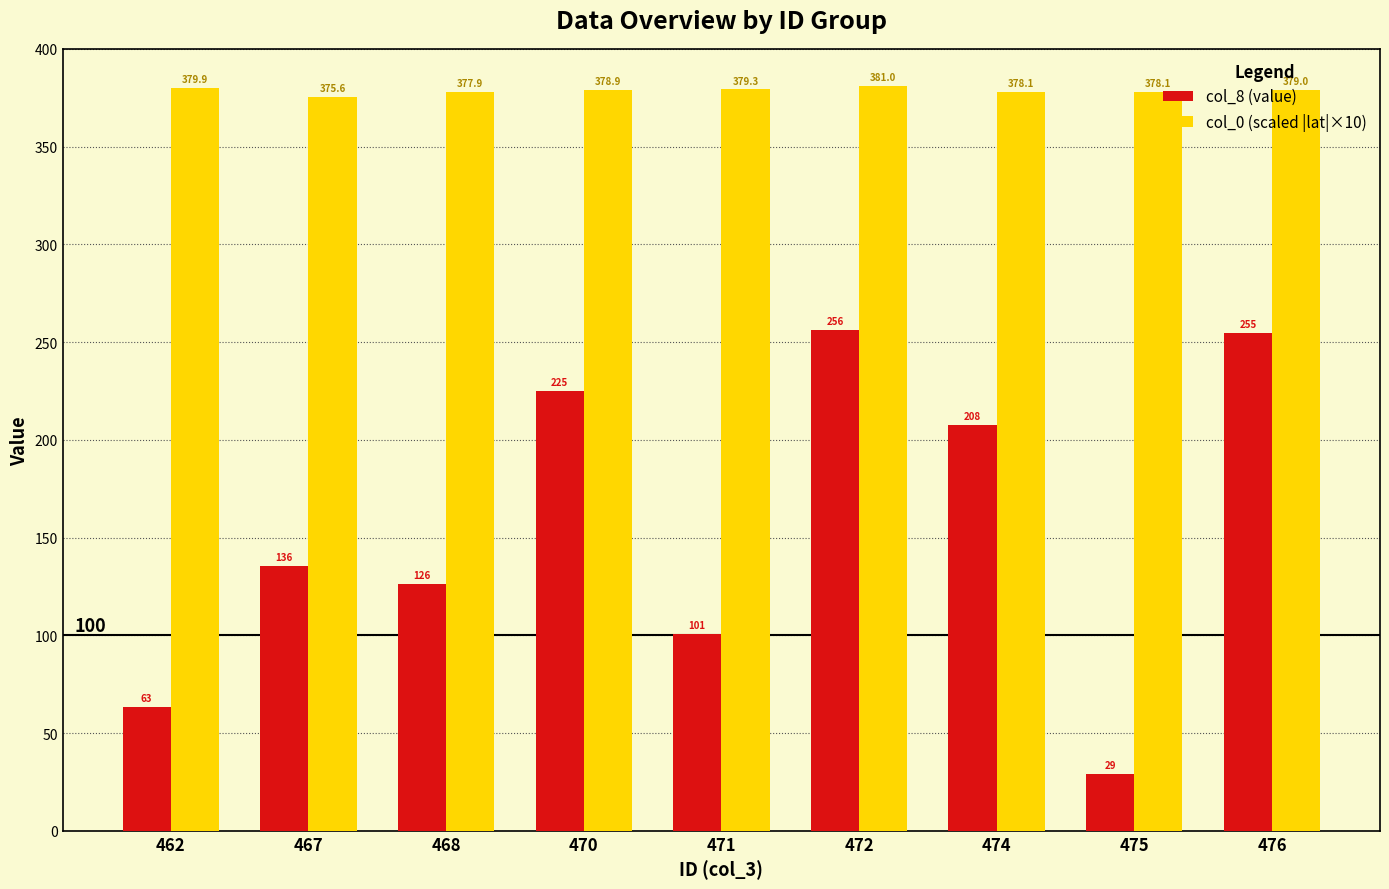

What are all the series names shown in the legend?

col_8 (value), col_0 (scaled |lat|×10)